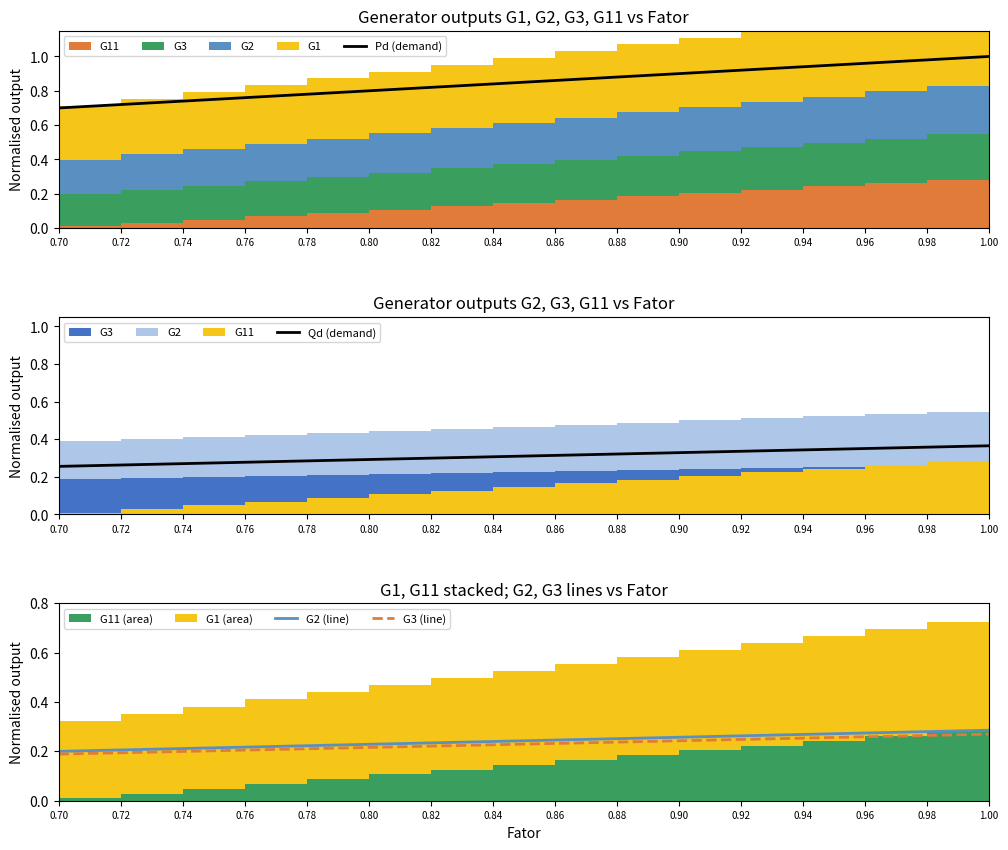

True or false: G2 (line) has a value of 0.0 at 0.72.

False